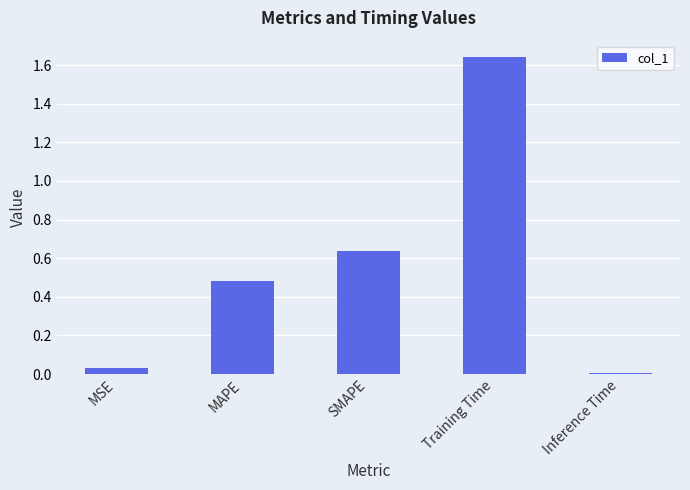

What position from the right is SMAPE?

3